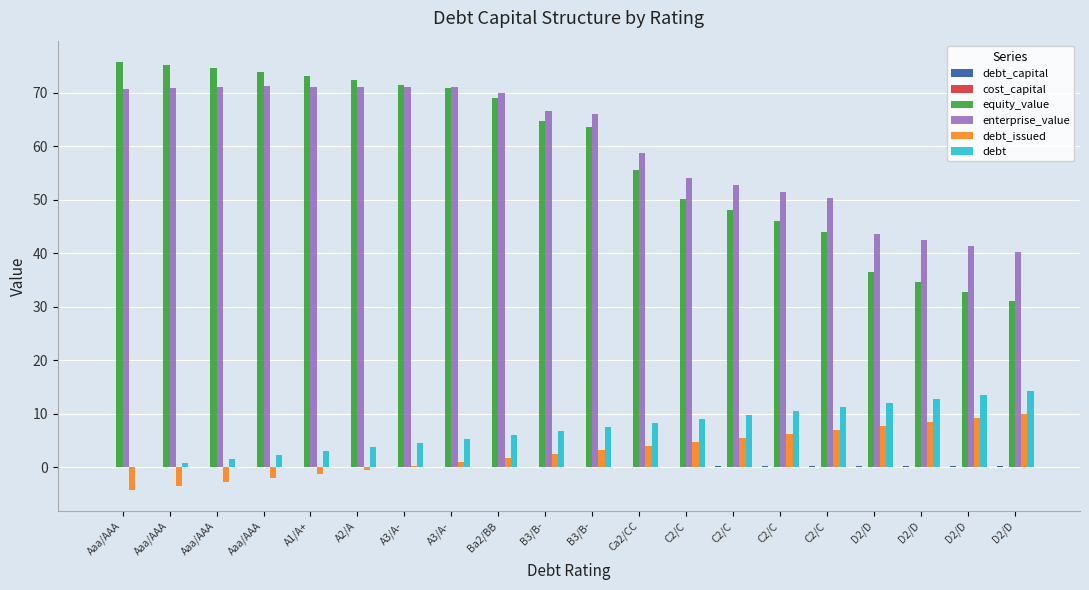

List the series in order of their peak value, lowest first.

cost_capital, debt_capital, debt_issued, debt, enterprise_value, equity_value